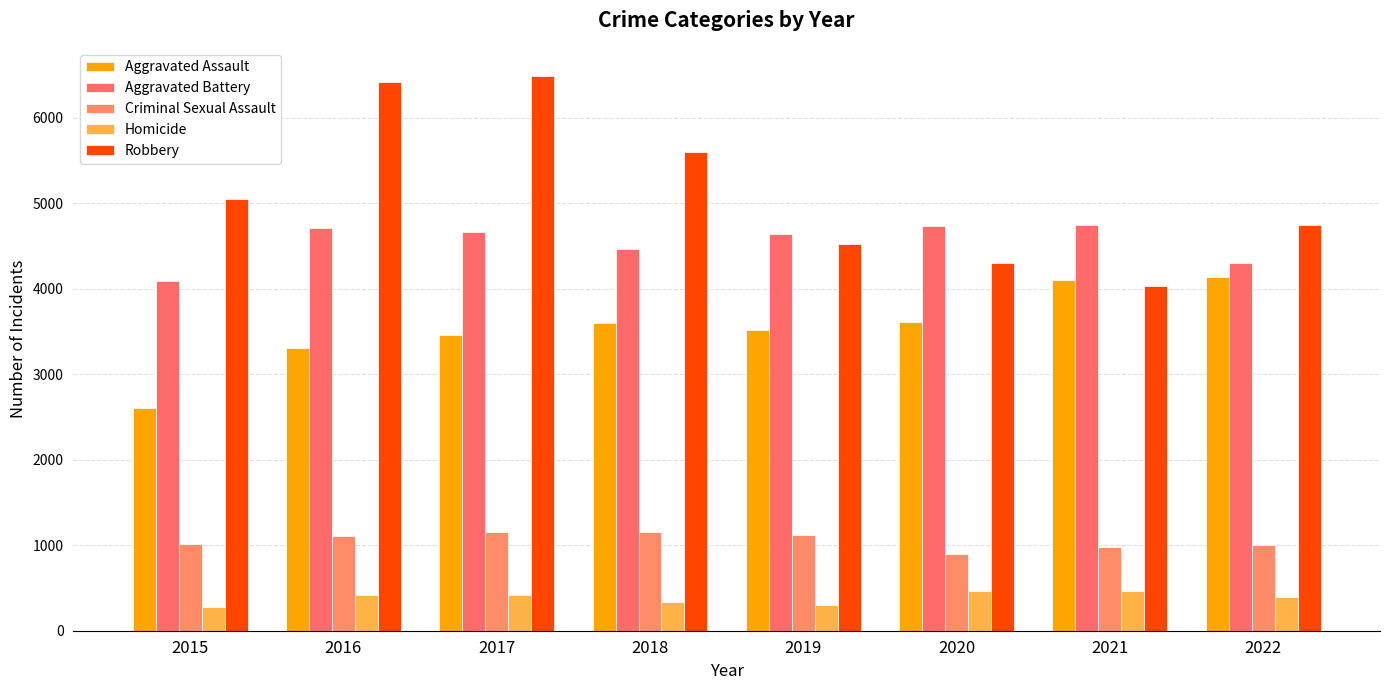

How many distinct data groups are displayed?

5